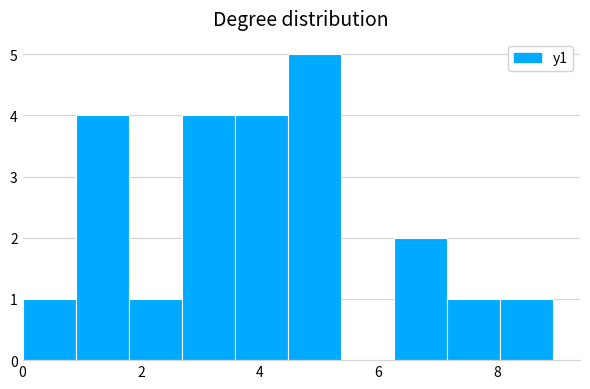

Over which range of the x-axis is the bar tallest?

4.4 to 5.4